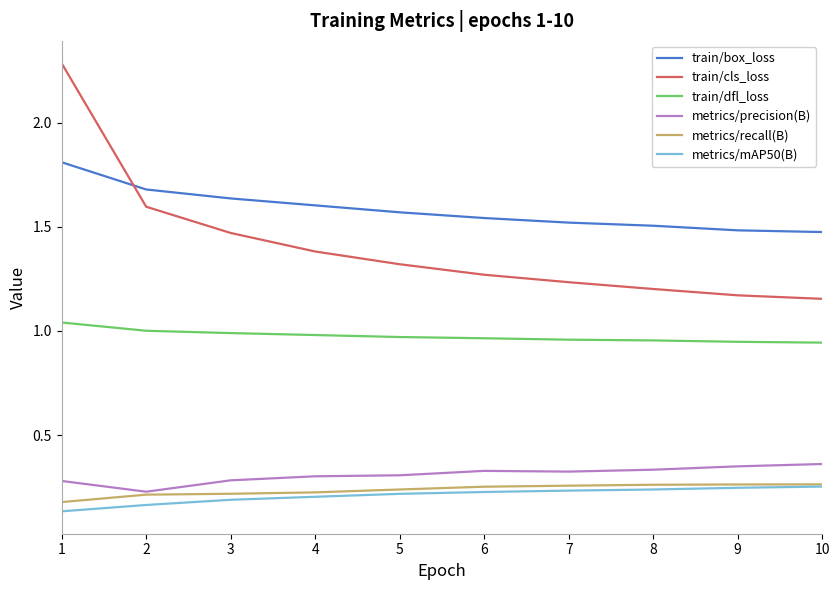

Which category has the highest value across all series?

1